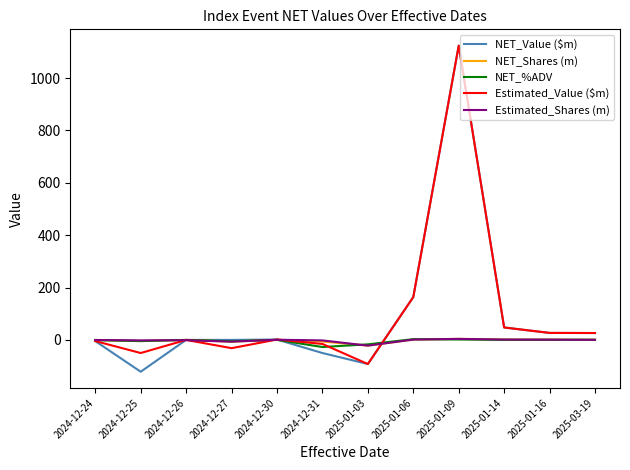

What is the lowest value of the Estimated_Value ($m) series?

-92.0